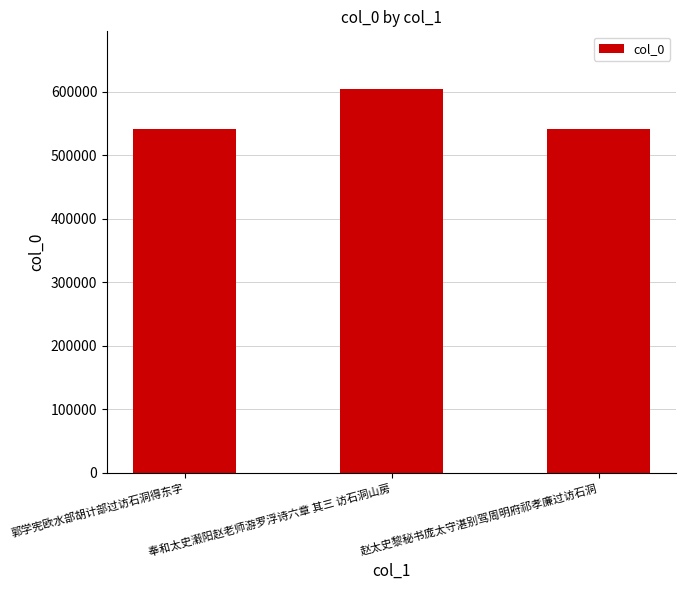

Approximately how many times larger is the value at 赵太史黎秘书庞太守湛别驾周明府祁孝廉过访石洞 compared to 郭学宪欧水部胡计部过访石洞得东字?

1.0